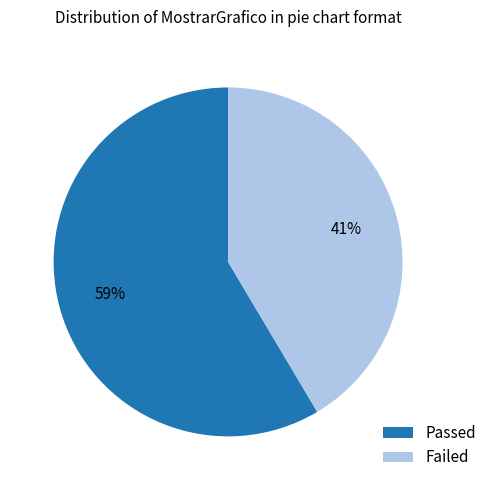

Count the number of slices in the pie.

2